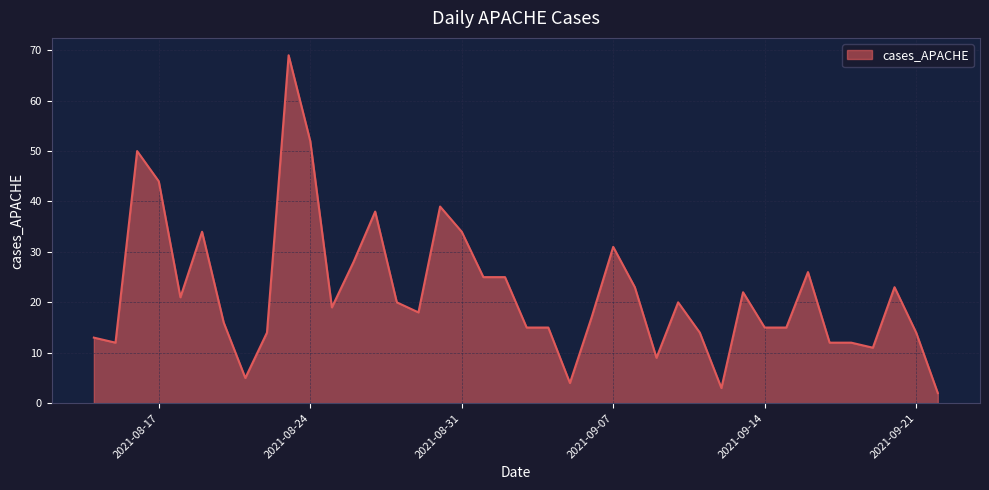

Does the chart display data point markers on the line(s)?

No